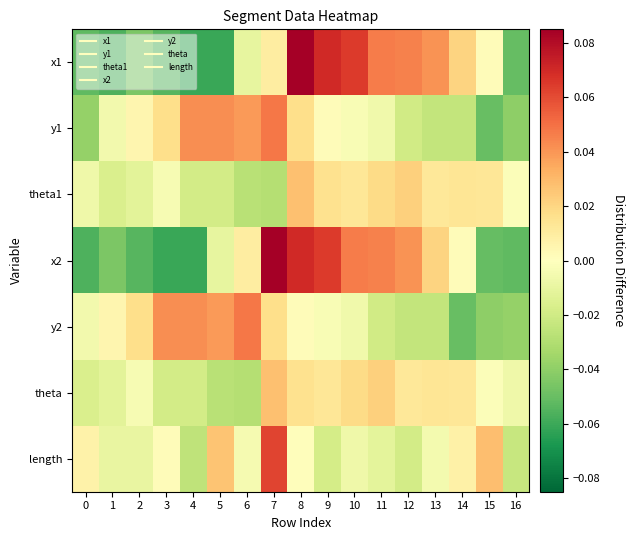

At how many categories does at least one series exceed 0?

16